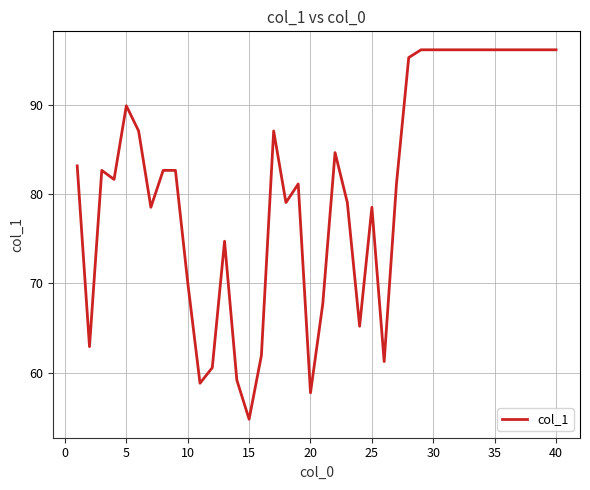

What is the smallest value displayed?

54.8